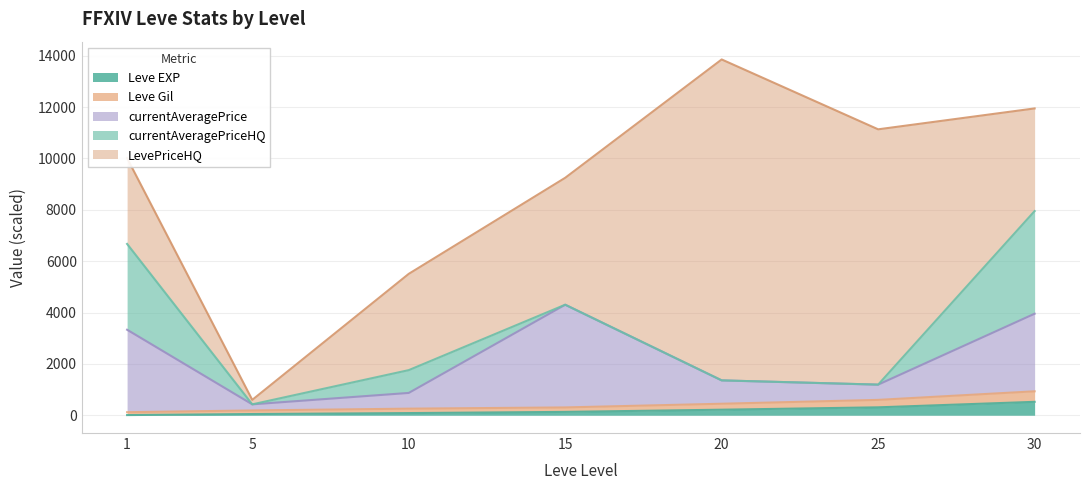

What is the highest value of the Leve EXP series?

522.2